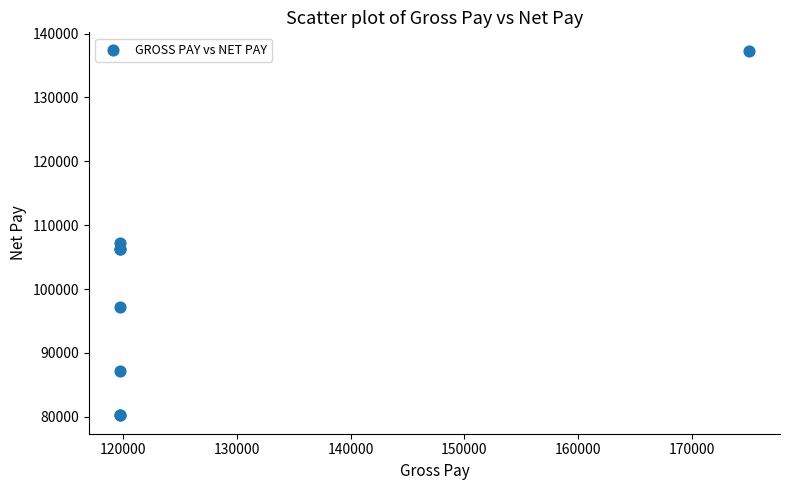

What Y value in the scatter plot is closest to 108775?

107210